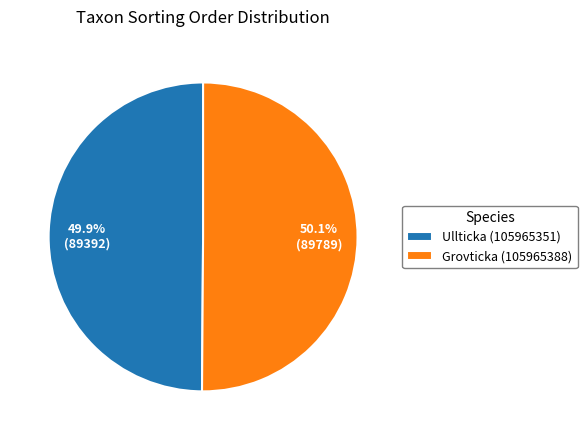

Count the number of slices in the pie.

2